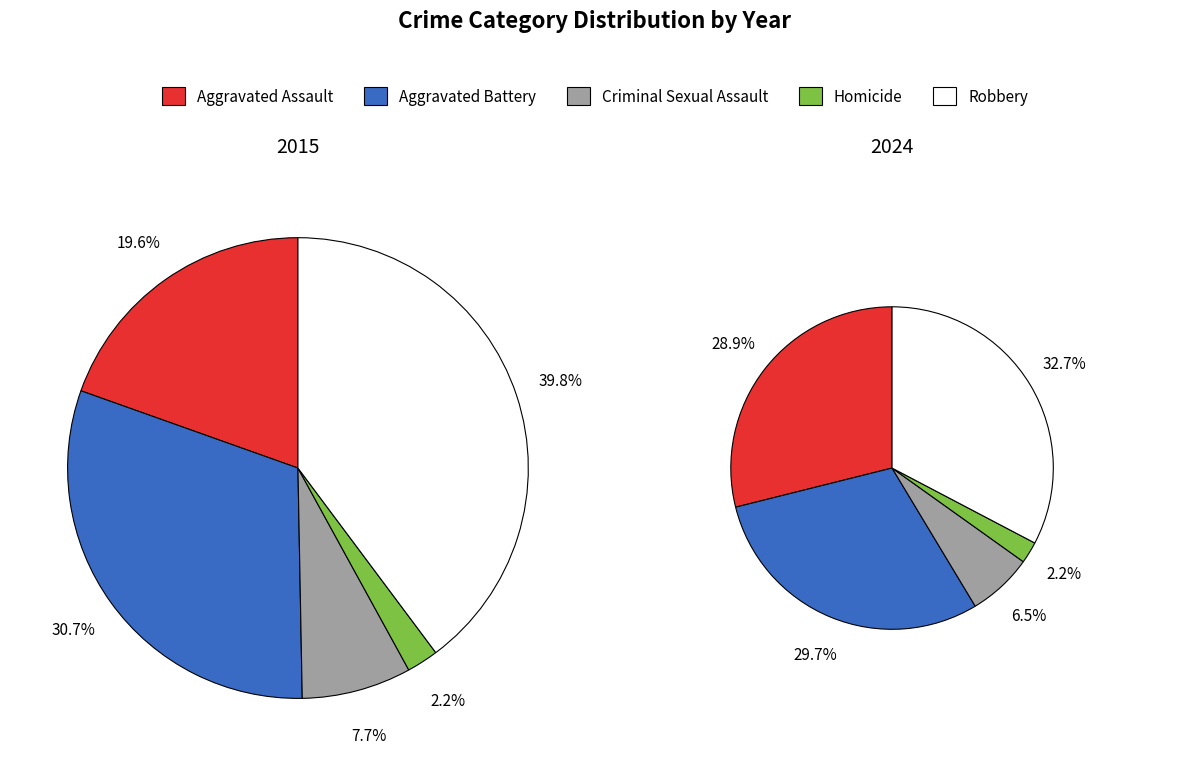

Between 2 and values_2015, which is larger?

values_2015